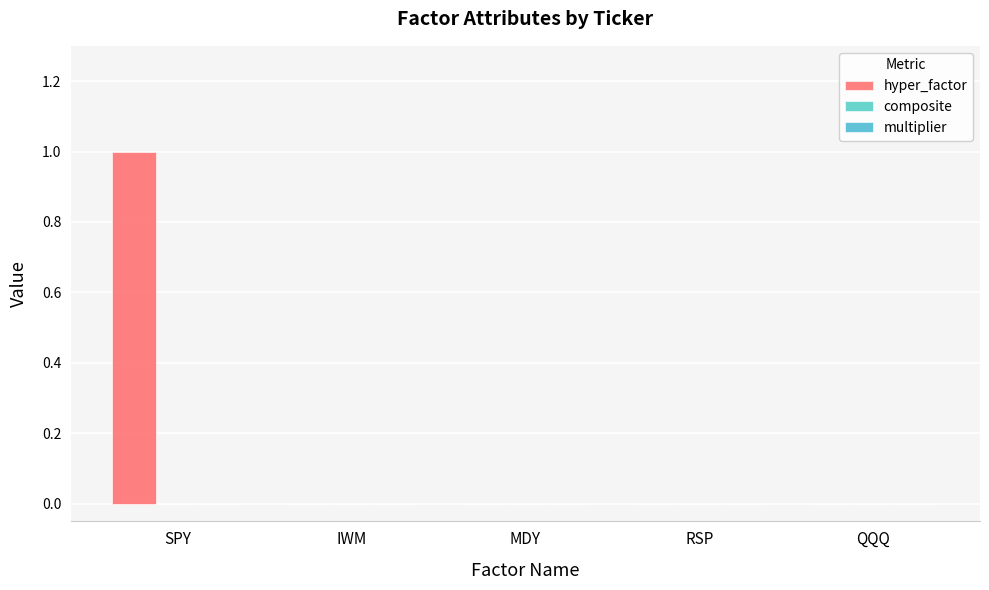

What is the average value of the hyper_factor series?

0.2